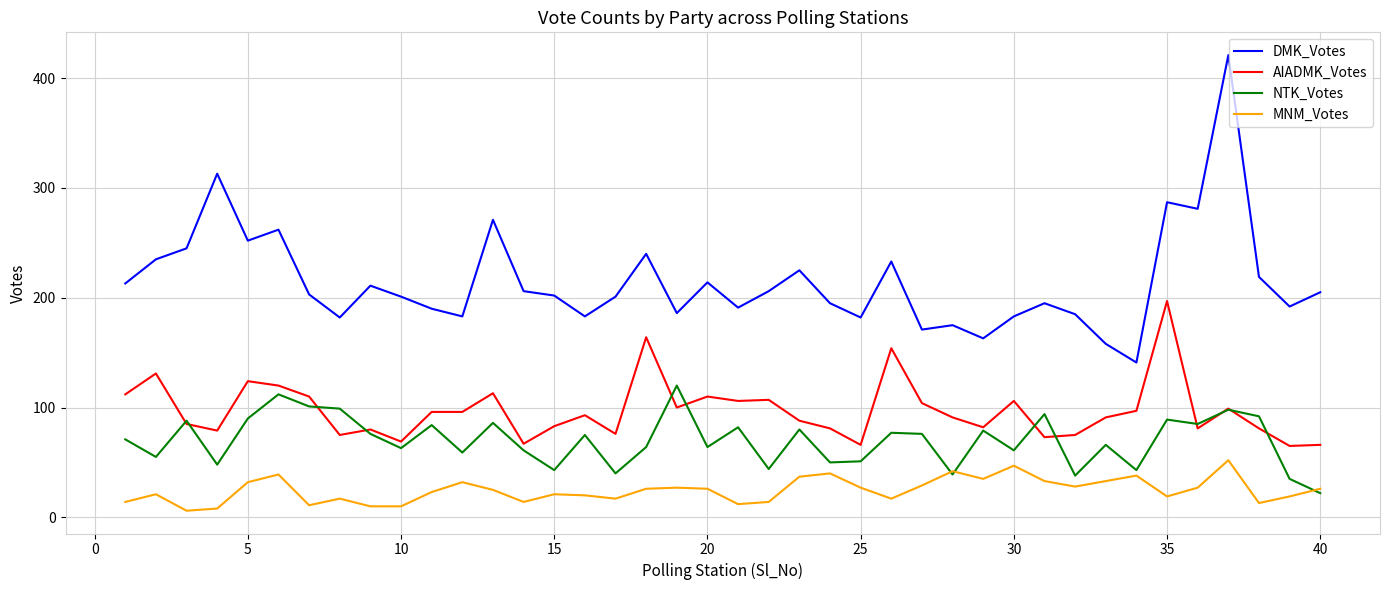

What is the minimum value for MNM_Votes?

6